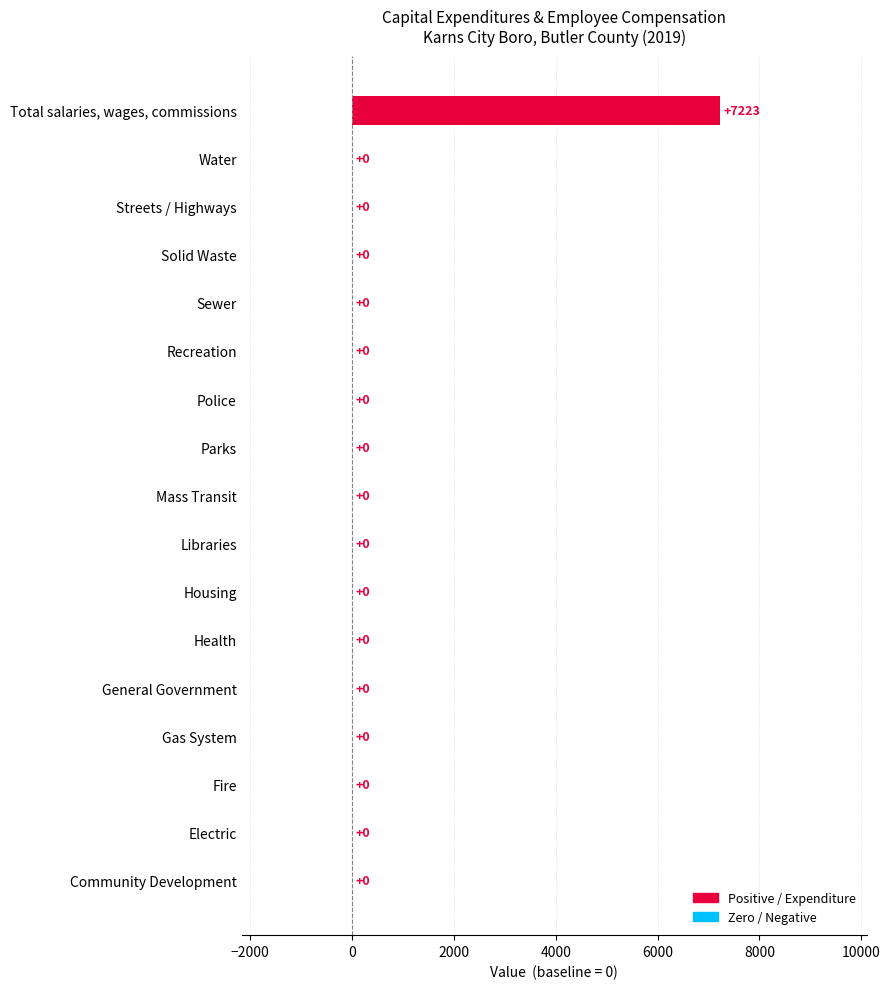

What is the sum of all values?

7223